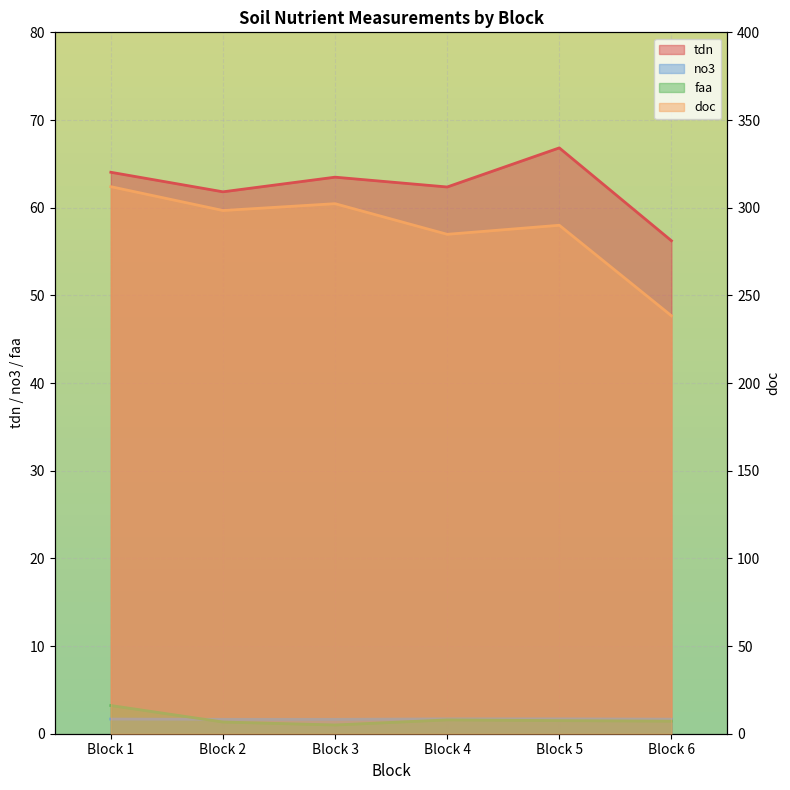

What is the total value across all series at Block 5?

360.0